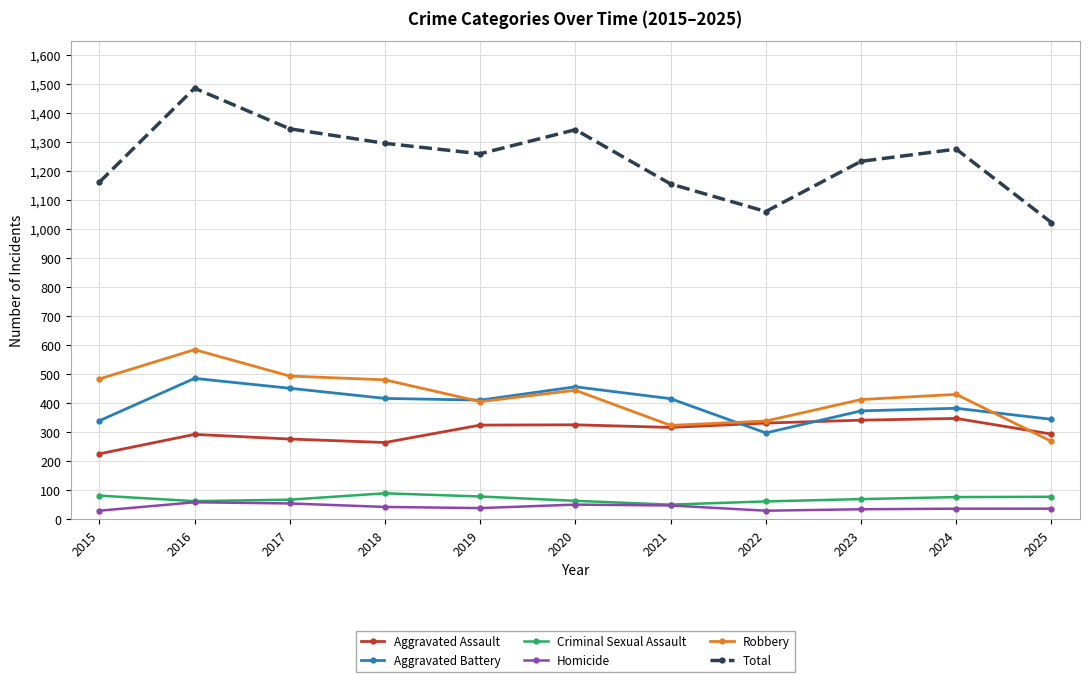

Is the value of Criminal Sexual Assault at 2021 greater than the value of Aggravated Battery at 2022?

No